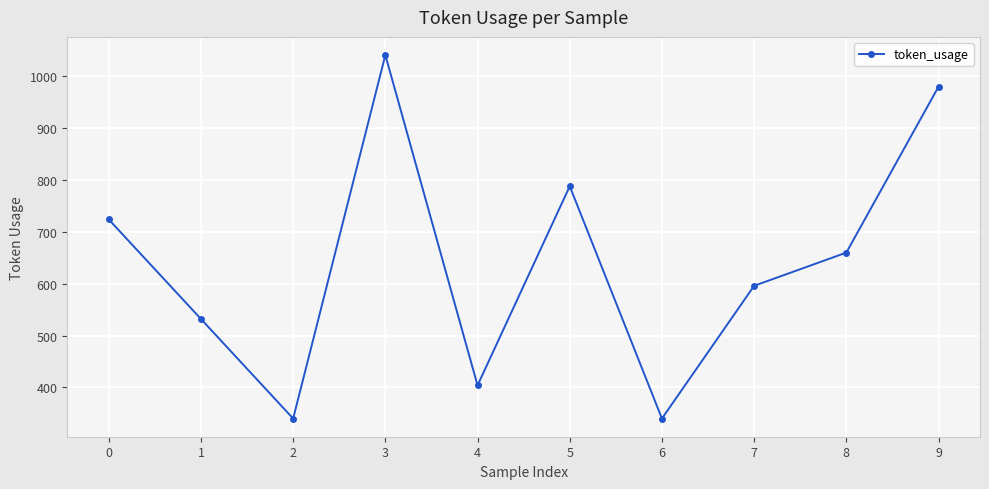

What is the difference between the values at 2 and 7?

256